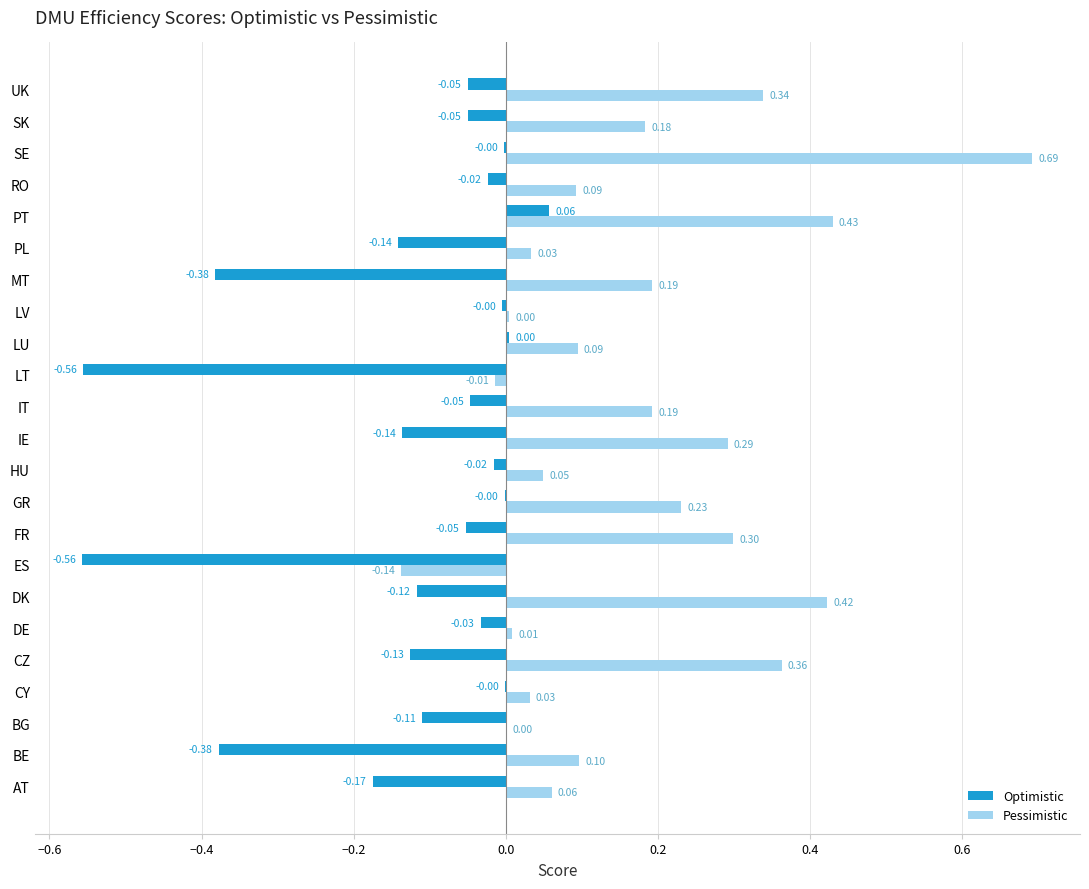

Which category has the highest value in the Optimistic series?

PT